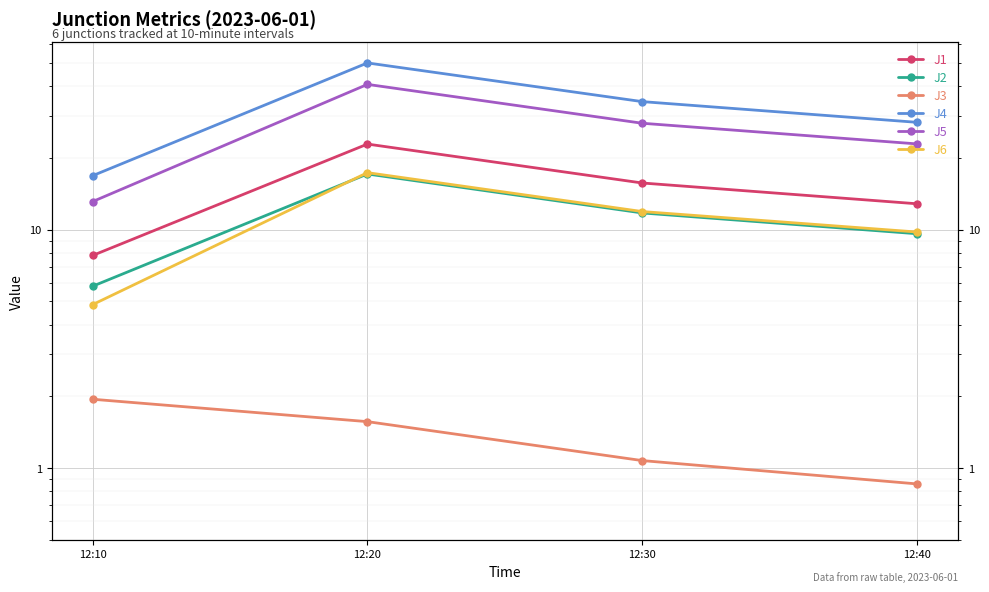

At which category is the sum across all series the highest?

12:20